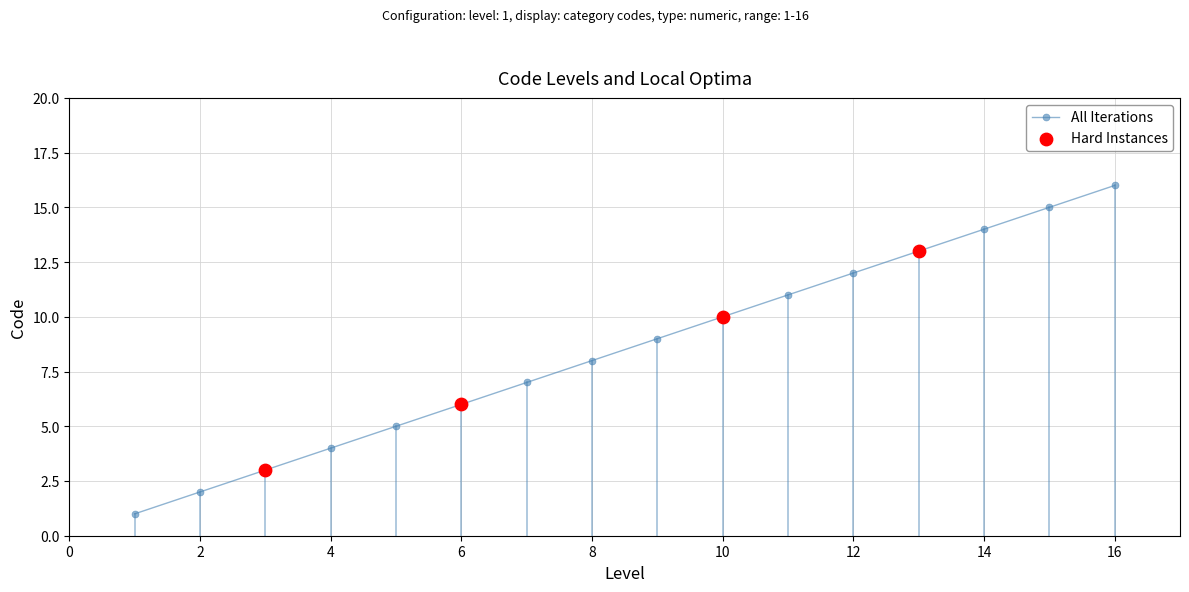

True or false: there are more than 1 points higher than both neighbors.

False